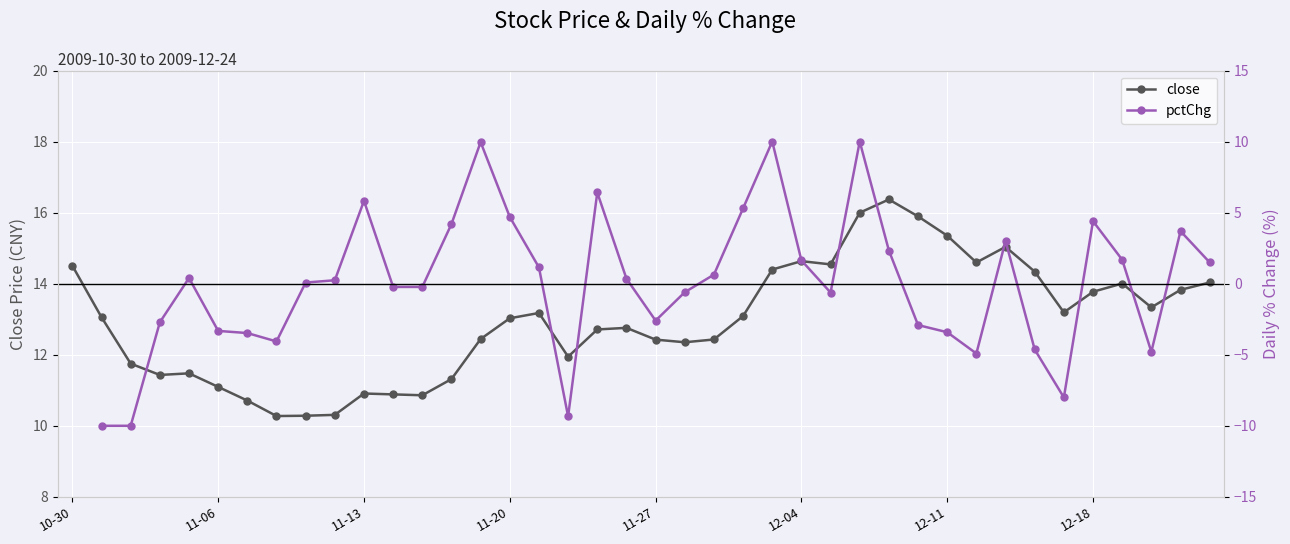

What is the highest value of the close series?

16.4